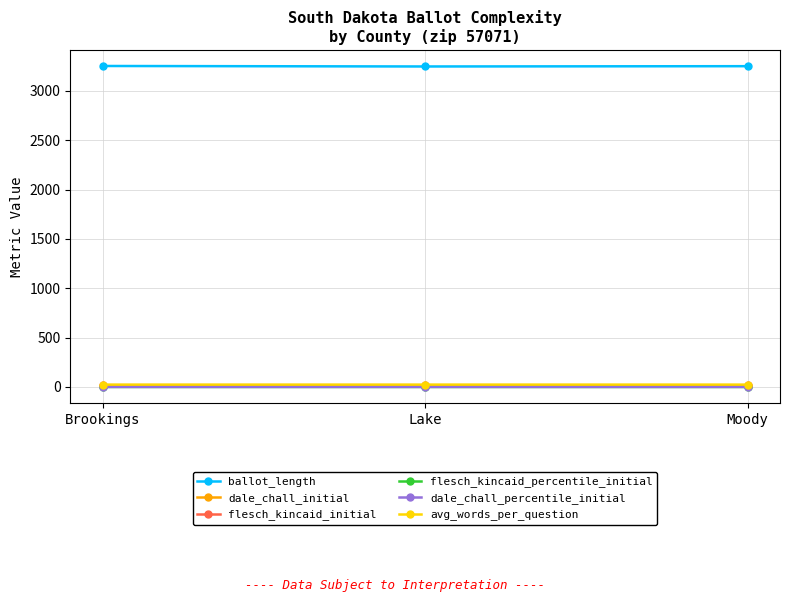

How many categories are shown in the chart?

3